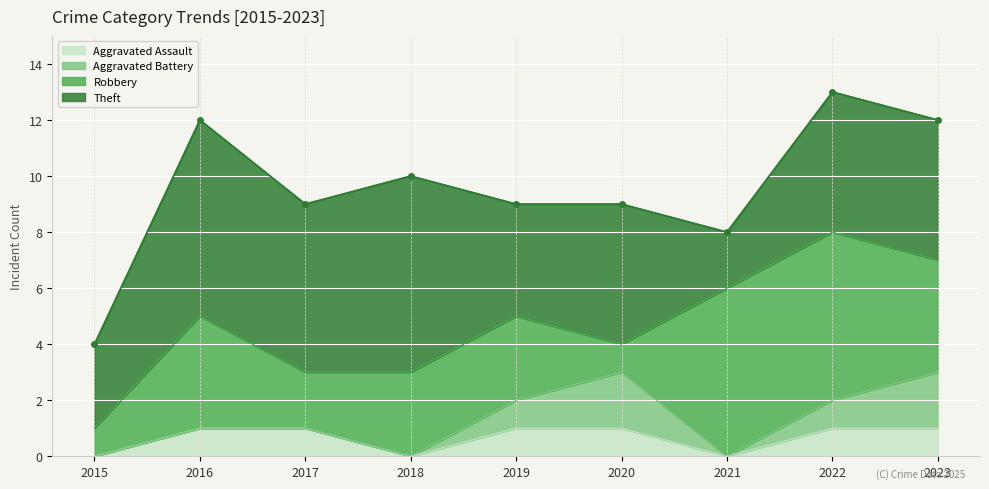

How many positive values does the Aggravated Battery series have?

4